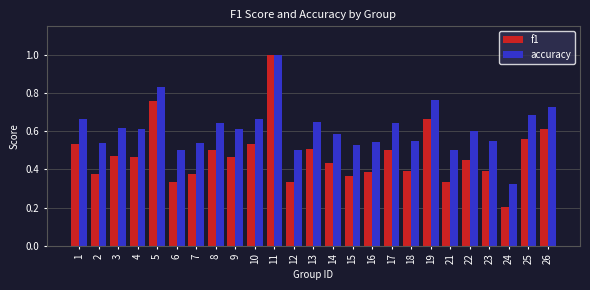

What is the difference between the highest and lowest values at 3?

0.1